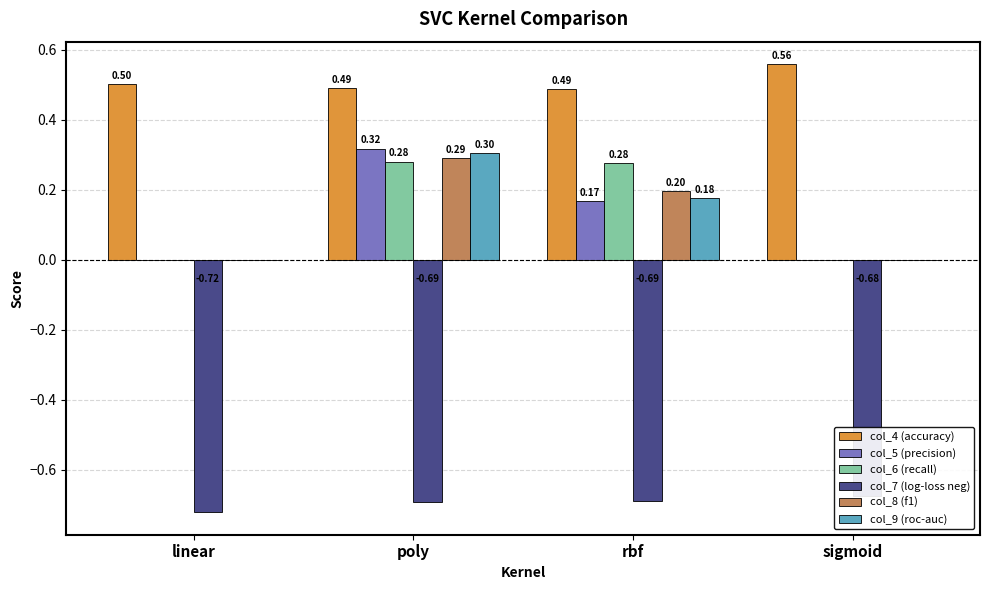

Are the bars horizontal?

No